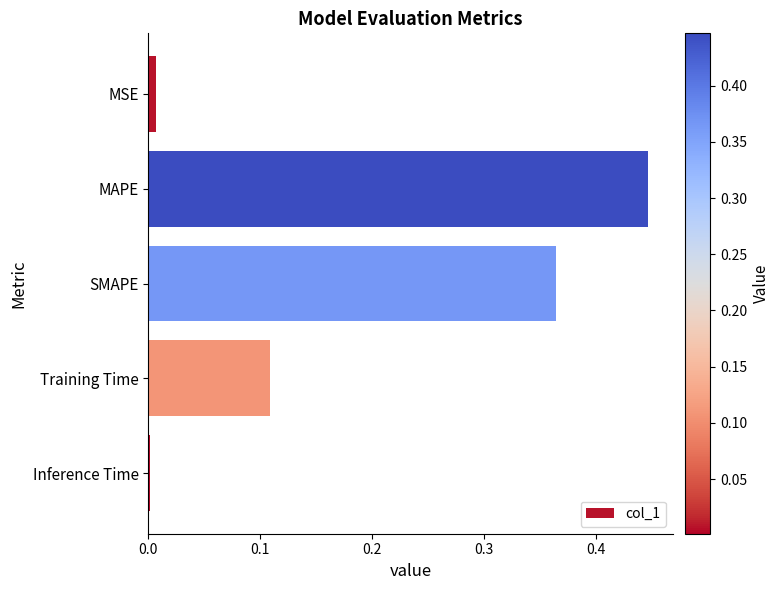

Which label corresponds to the largest value in the chart?

MAPE